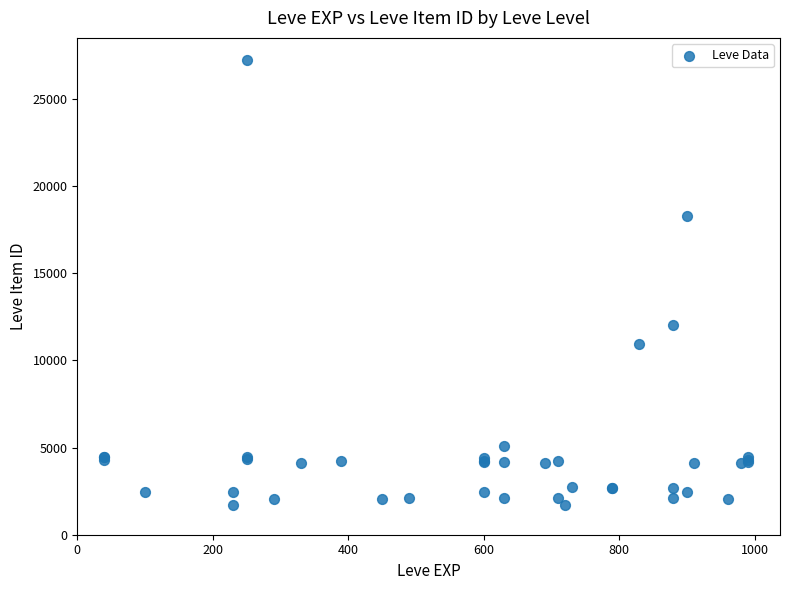

What Y value in the scatter plot is closest to 14448?

12018